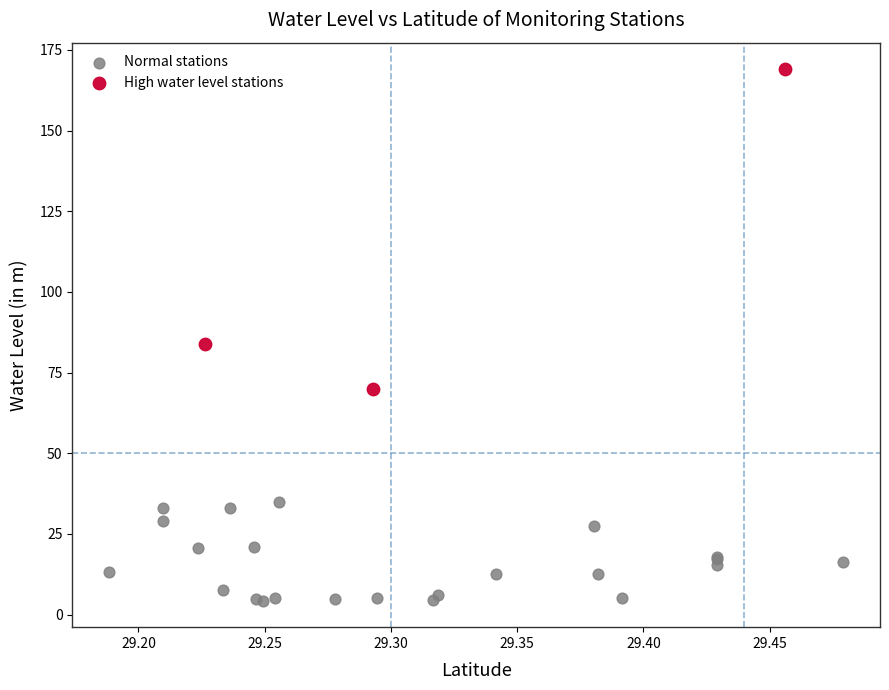

Which series contains the lowest Y value?

Normal stations